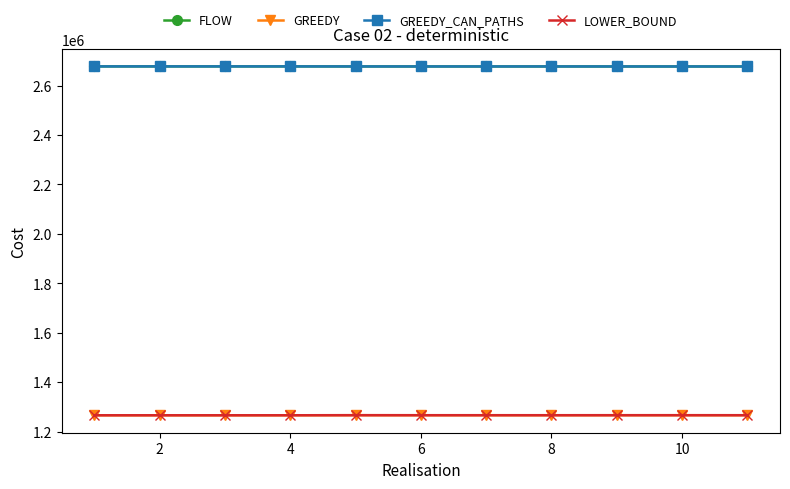

What is the highest value of the FLOW series?

2677794.9